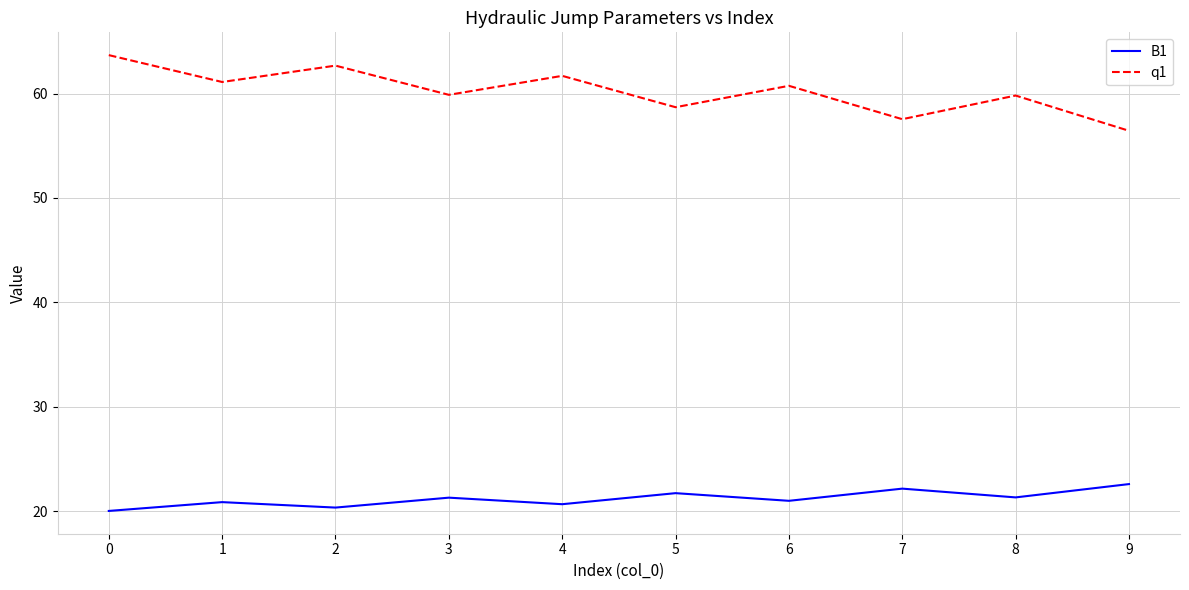

Which series has the widest spread of values?

q1